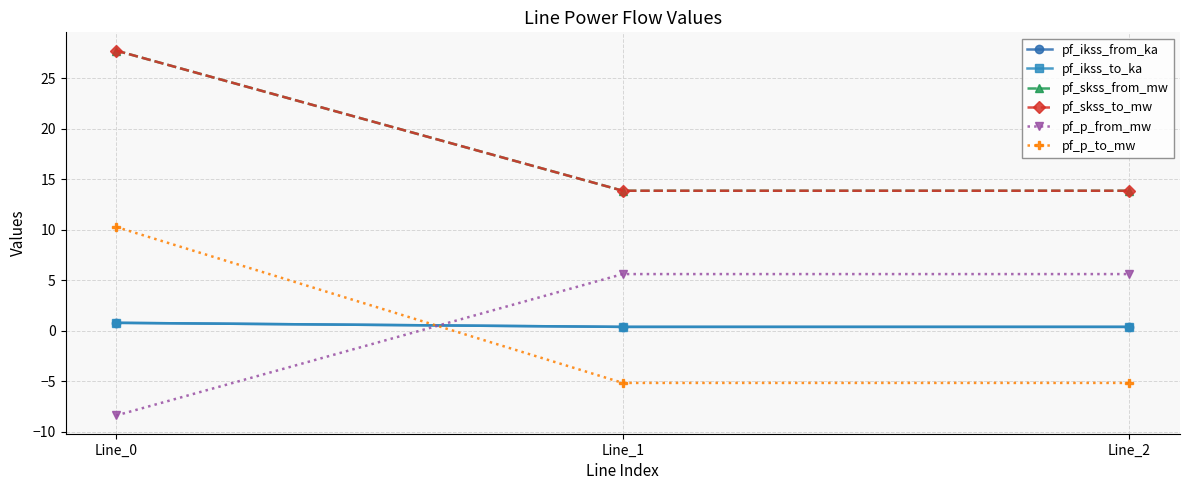

True or false: pf_skss_from_mw has a value of 13.9 at Line_1.

True